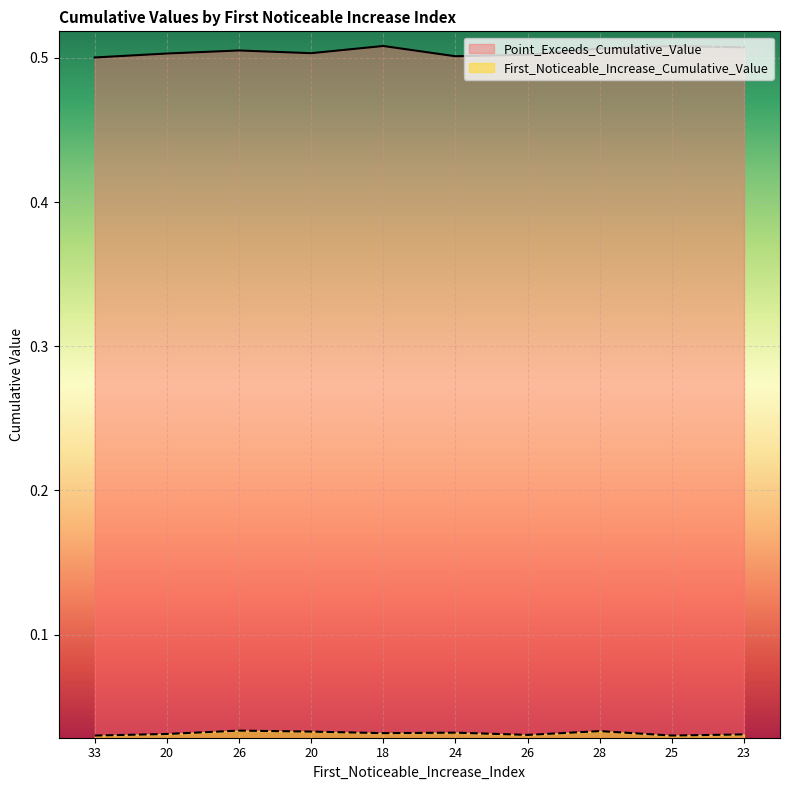

Which series changed the most between 26 and 23?

Point_Exceeds_Cumulative_Value